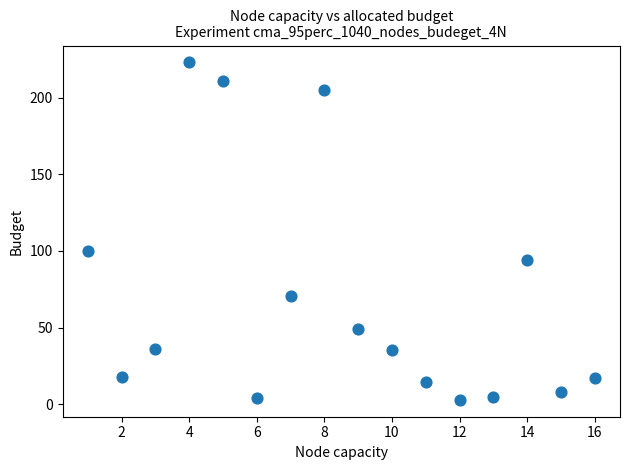

What is the range of Y values (max minus min)?

220.2